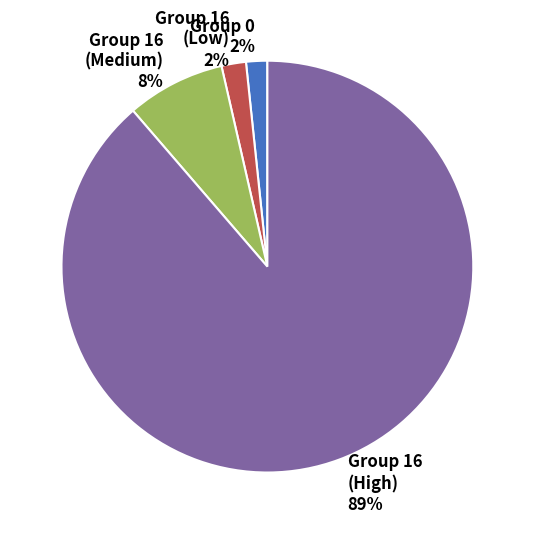

Between Group 16 (Low) 2% and Group 16 (High) 89%, which is larger?

Group 16 (High) 89%